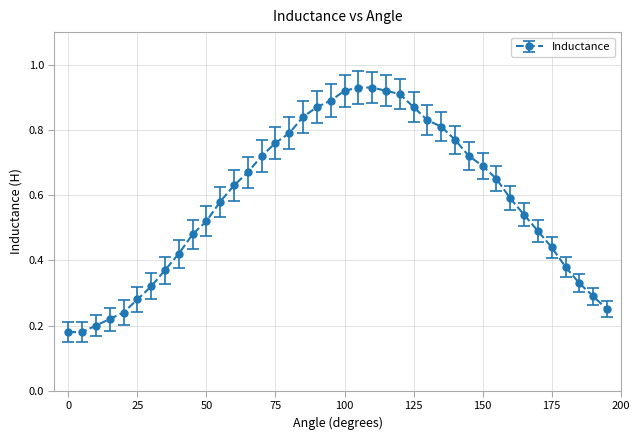

What is the sum of all values?

23.4